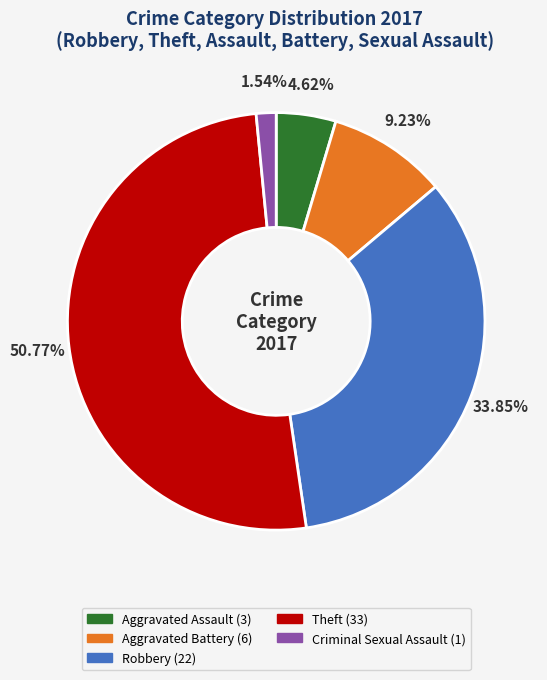

Which category has the smallest portion of the pie?

Criminal Sexual Assault